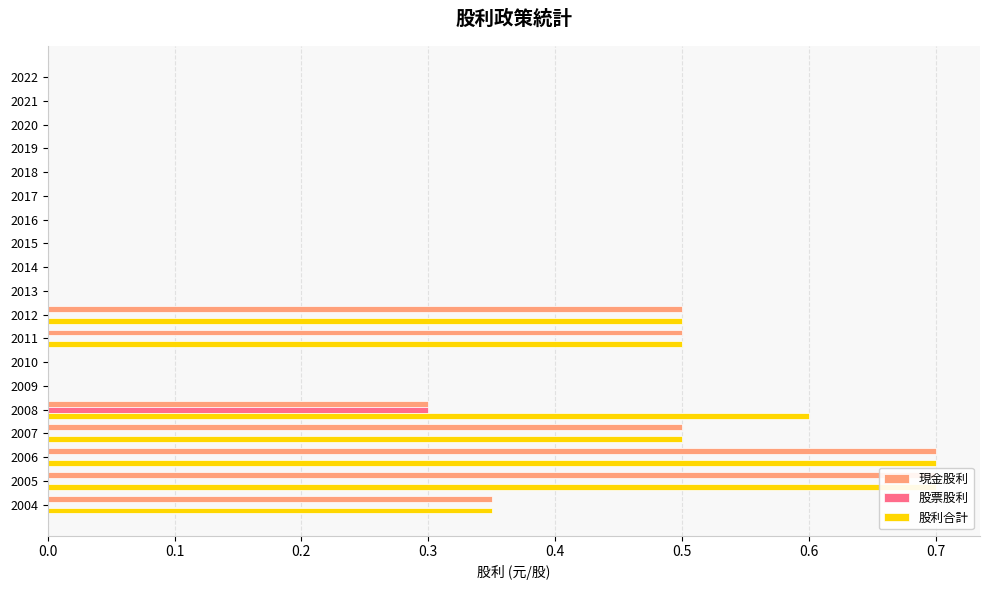

What is the sum of all 股票股利 values?

0.3